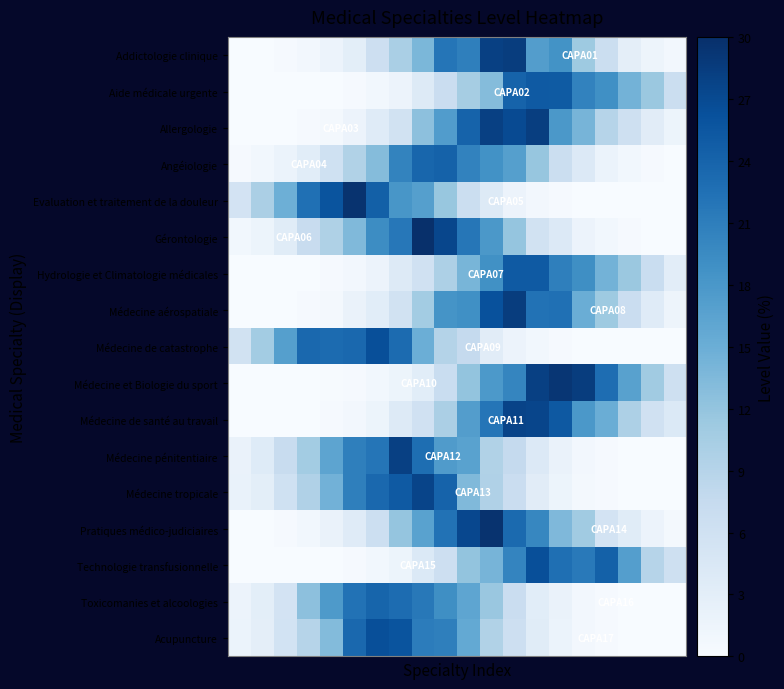

How many data points does each series have?

20